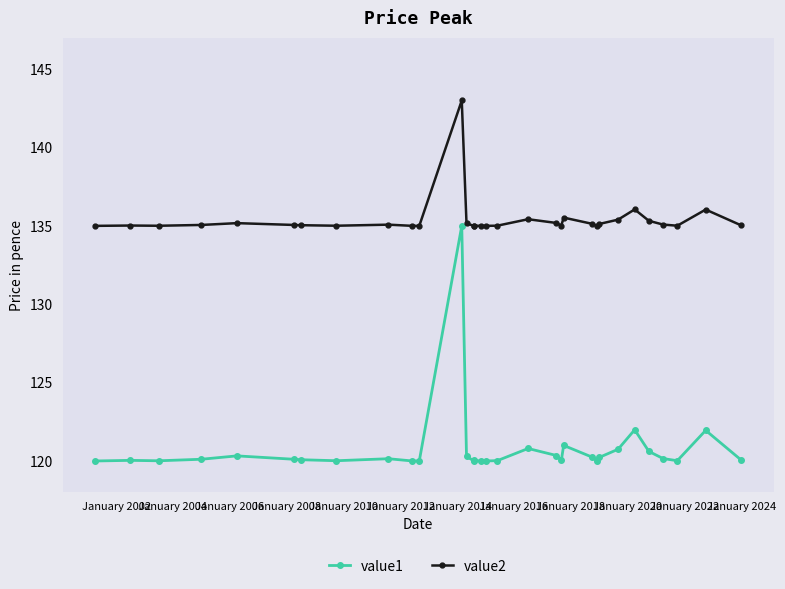

Is it true that value2 equals 66.3 at 16?

False